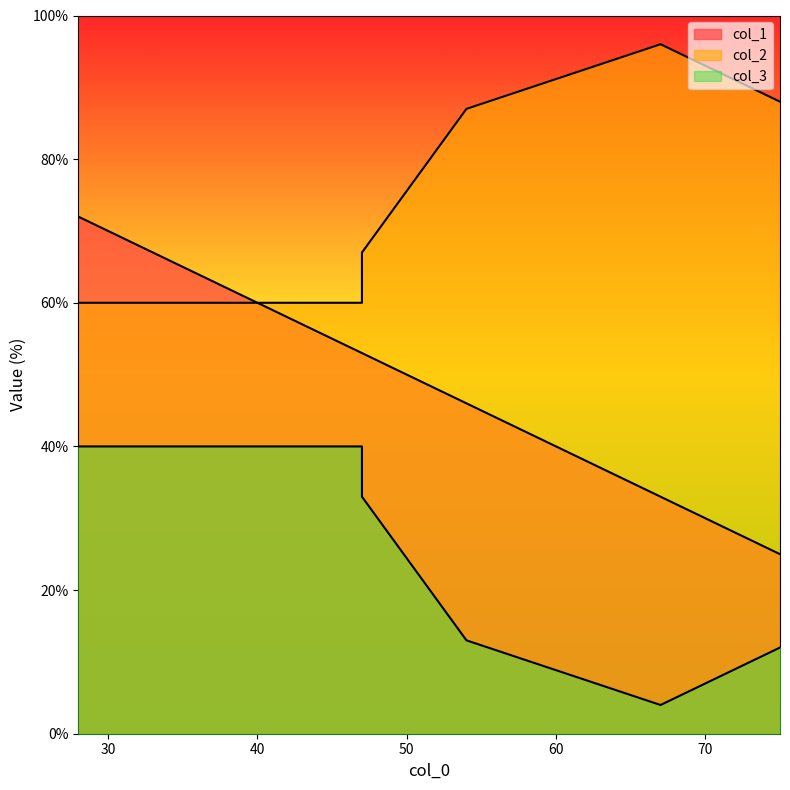

True or false: col_3 and col_1 intersect in this chart.

False